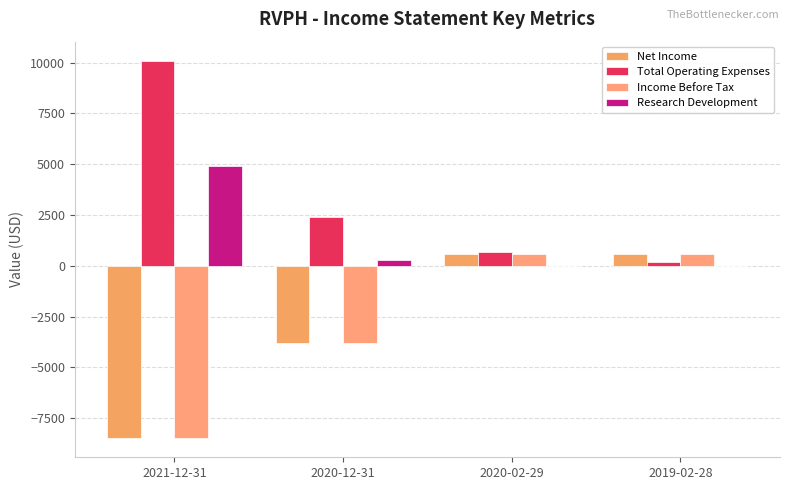

How many values in Income Before Tax are above zero?

2